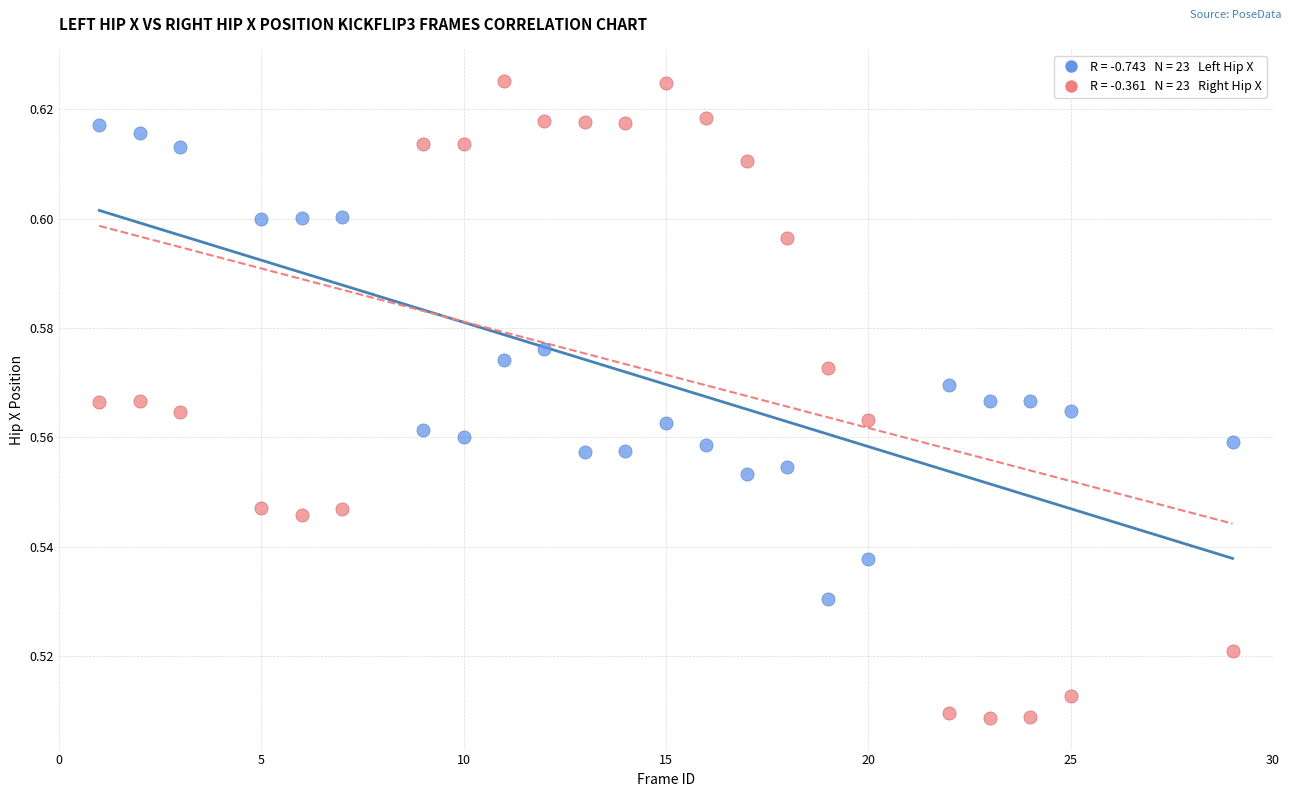

How many points are shown in the scatter plot?

46